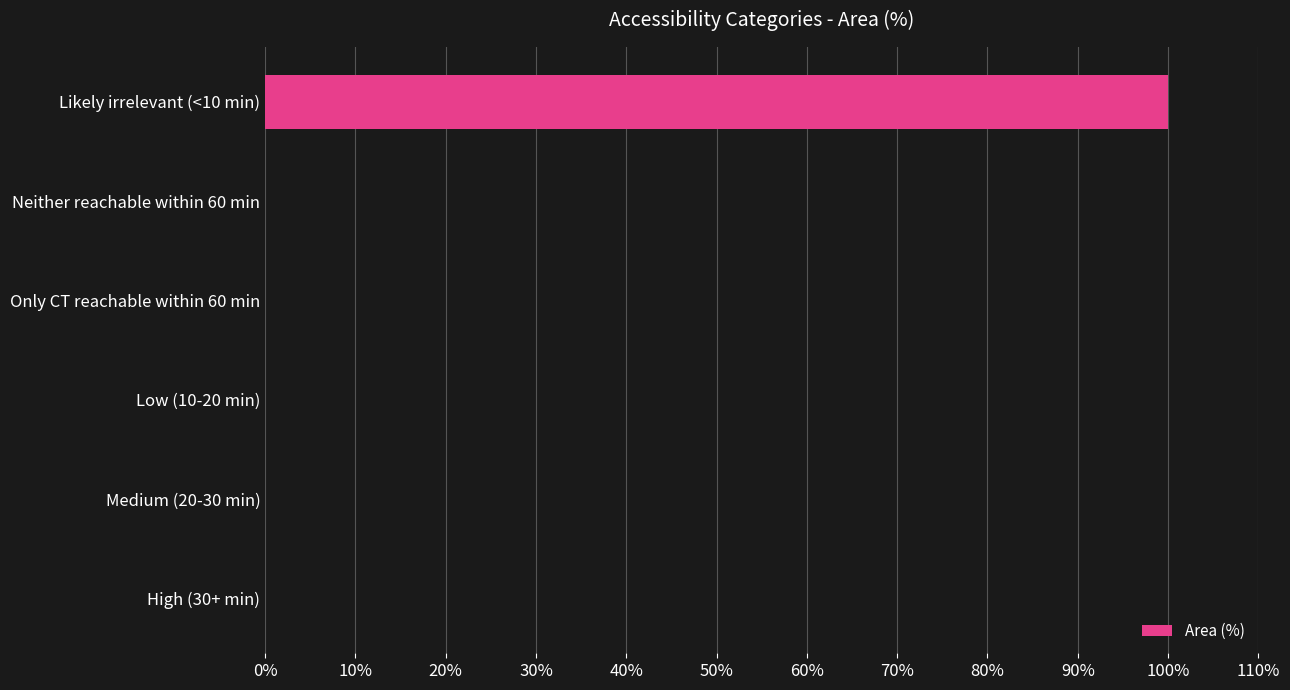

What is the change in value from Neither reachable within 60 min to Likely irrelevant (<10 min)?

+100